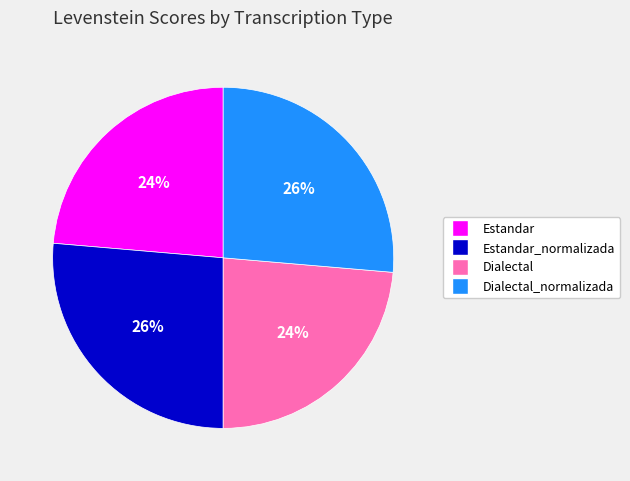

To the nearest percent, what portion does Dialectal_normalizada represent?

26%